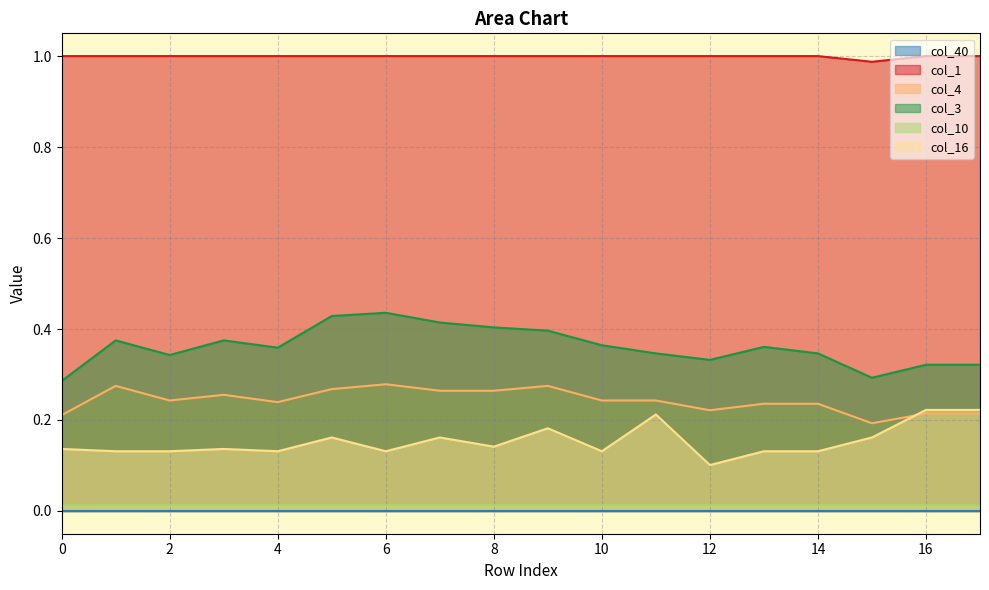

What is the total value across all series at 6?

1.9